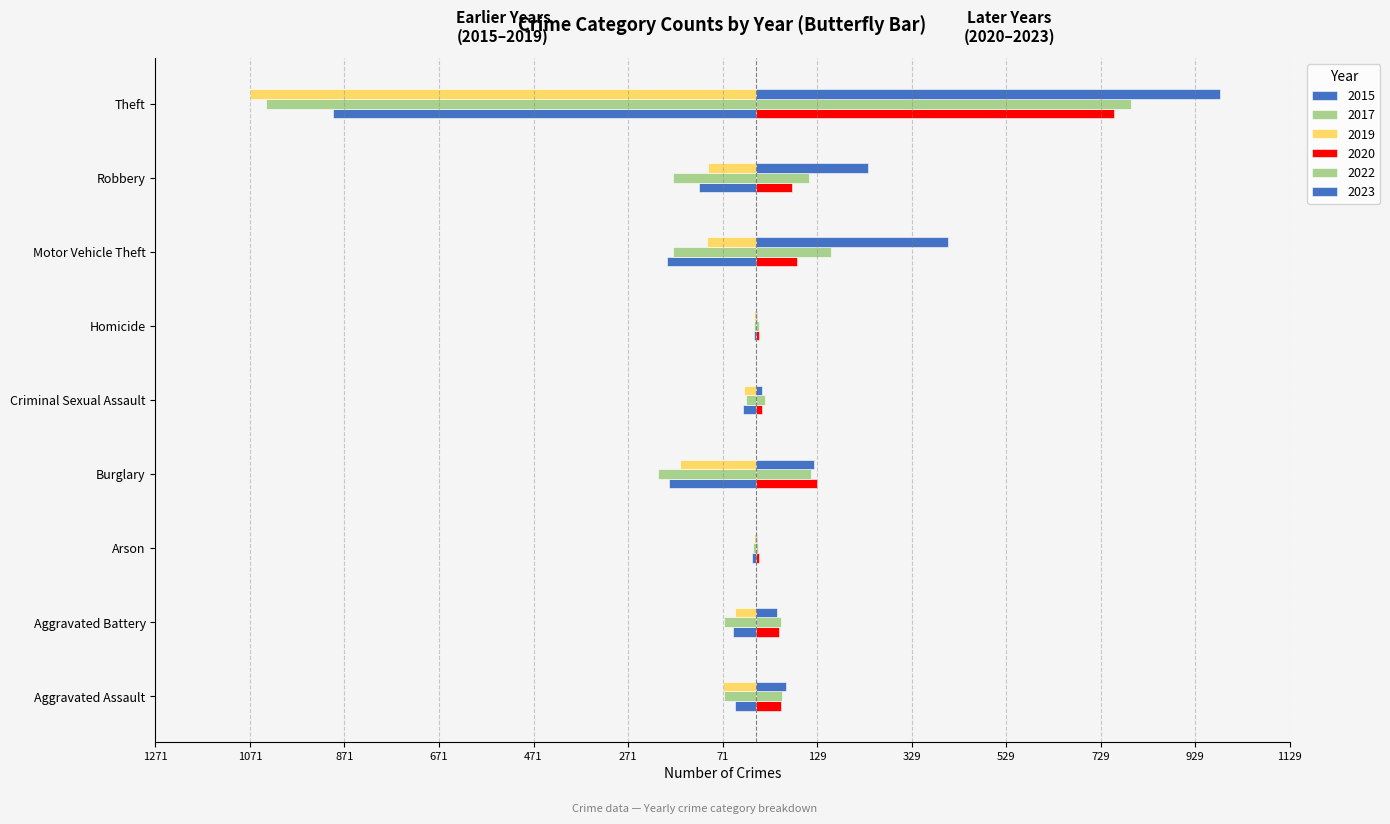

How many values in the 2023 series are below 63?

4